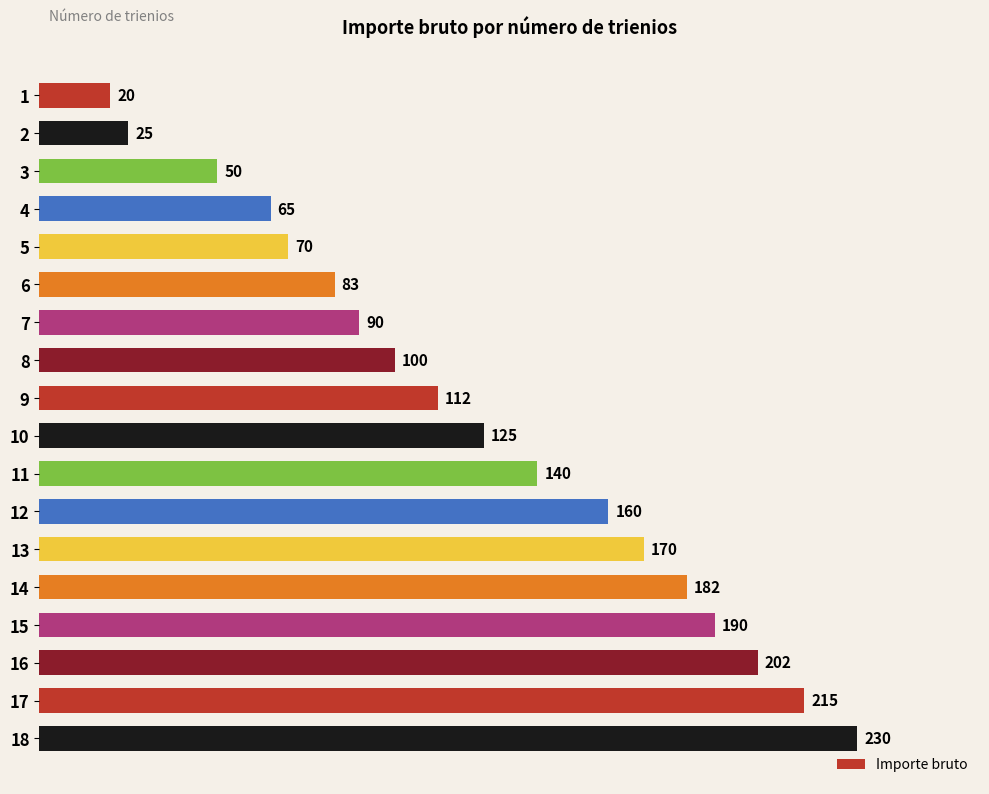

Between 7 and 13, which is larger?

13